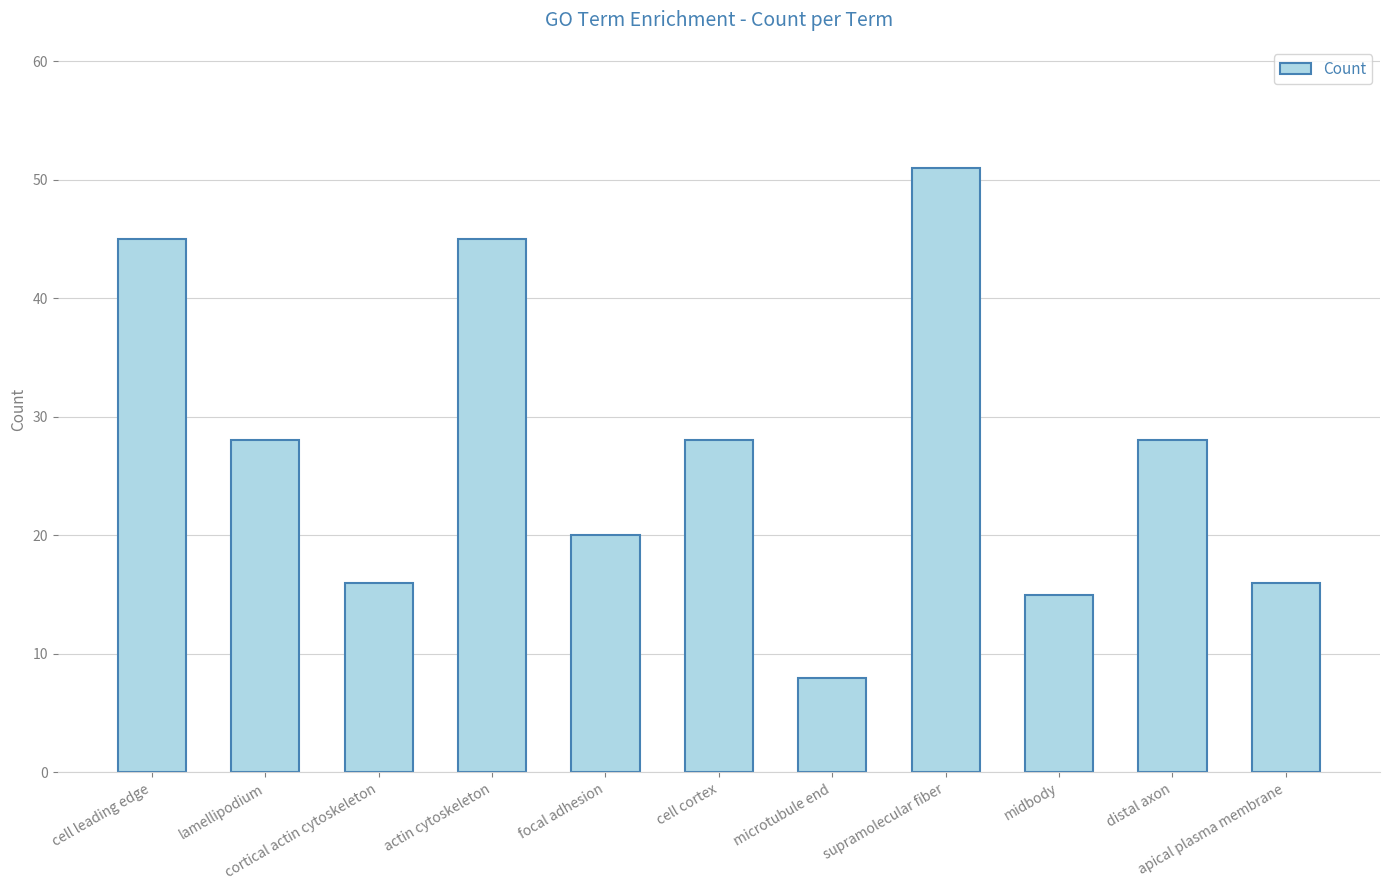

How many data points are less than 28?

5